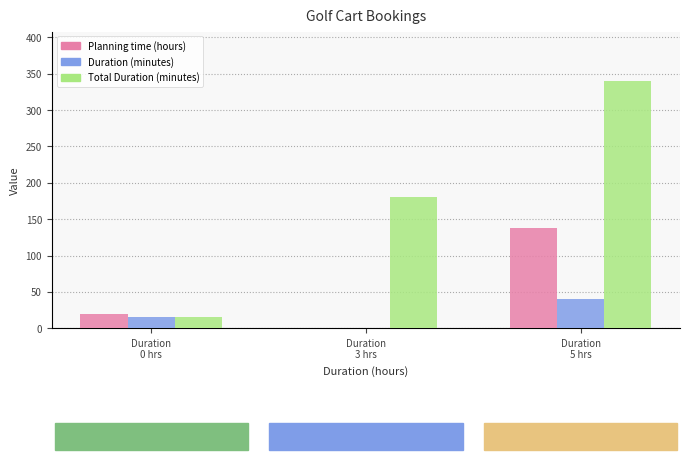

Reading right to left, what are all the values shown in this chart?

Planning time (hours): 138.2	0.4	20.0
Duration (minutes): 40.0	0.0	15.0
Total Duration (minutes): 340.0	180.0	15.0